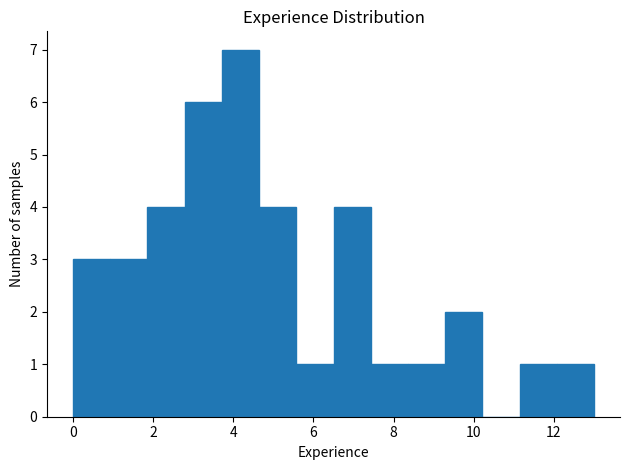

Which range on the x-axis has the tallest bar?

3.8 to 4.6